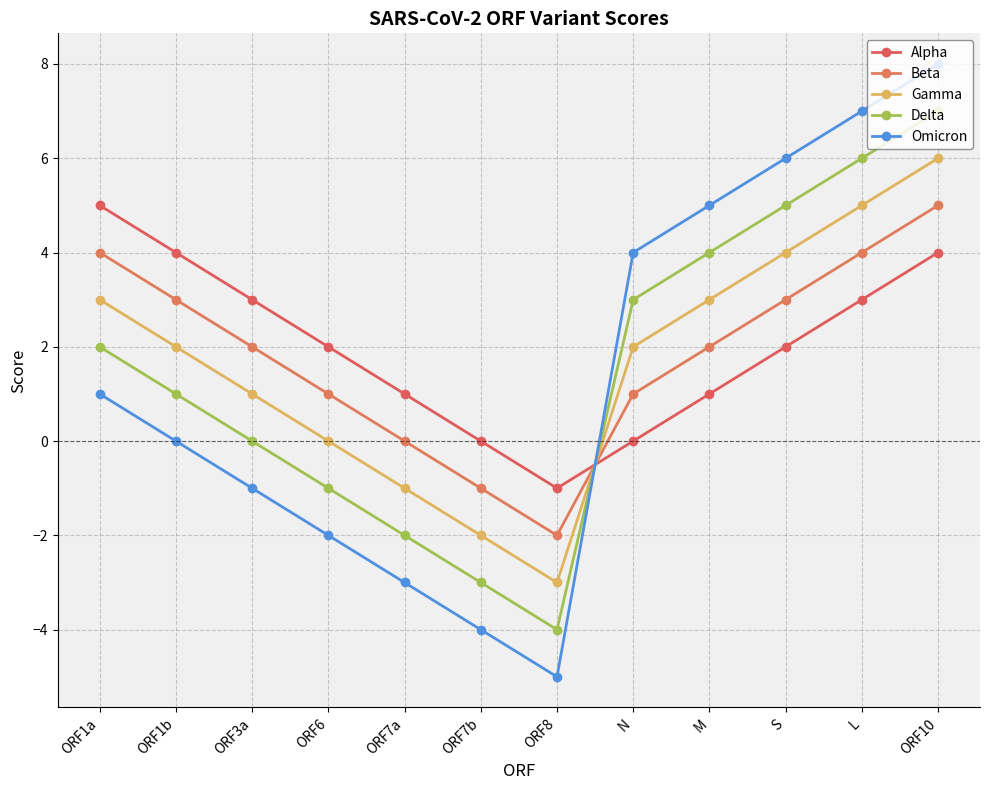

How many interior local valleys does the Delta series have?

1